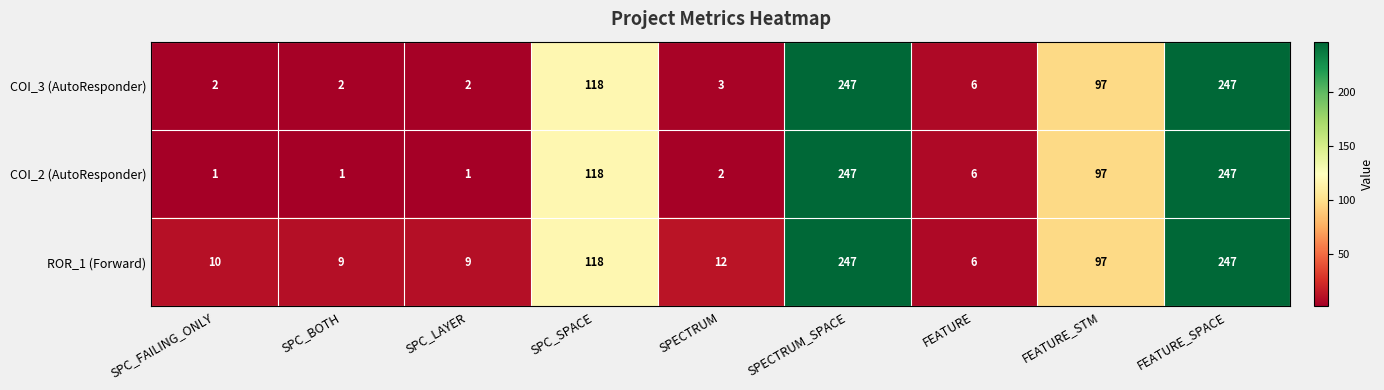

What is the difference between the maximum and minimum values in the COI_3 (AutoResponder) series?

245